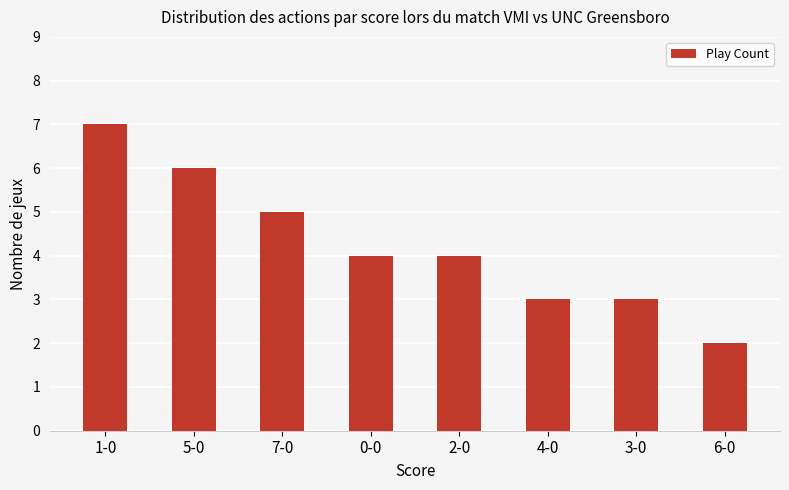

What is the label of the 7th bar from the left?

3-0